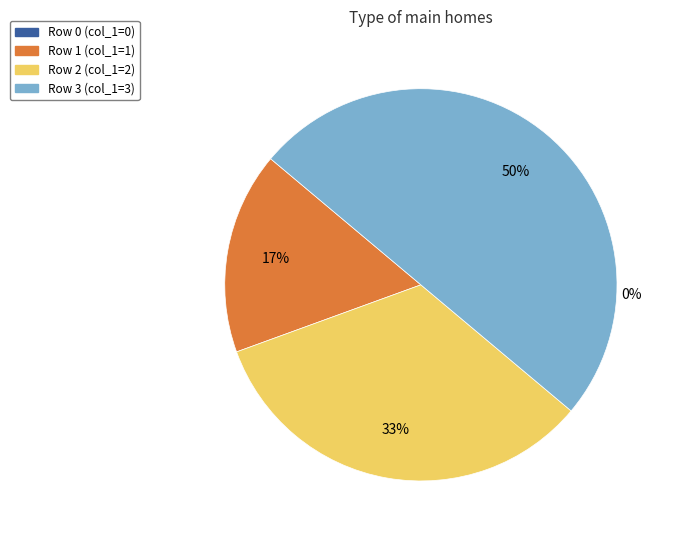

To the nearest percent, what is the combined percentage of Row 2 (col_1=2) and Row 3 (col_1=3)?

83%